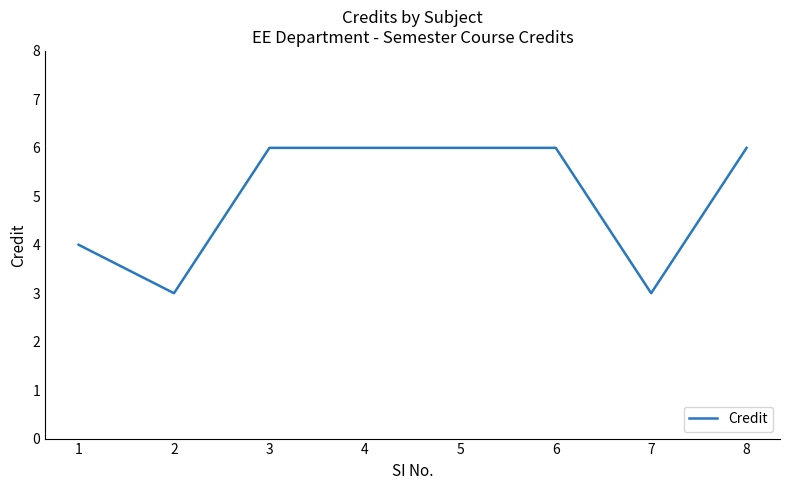

What is the smallest value displayed?

3